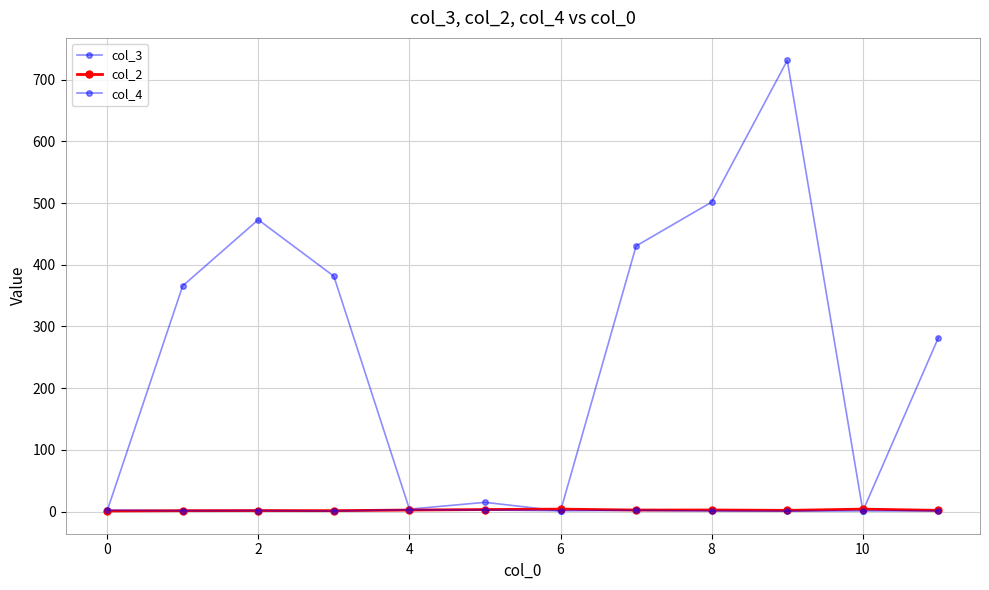

In col_3, how many points are lower than both neighbors (excluding endpoints)?

3